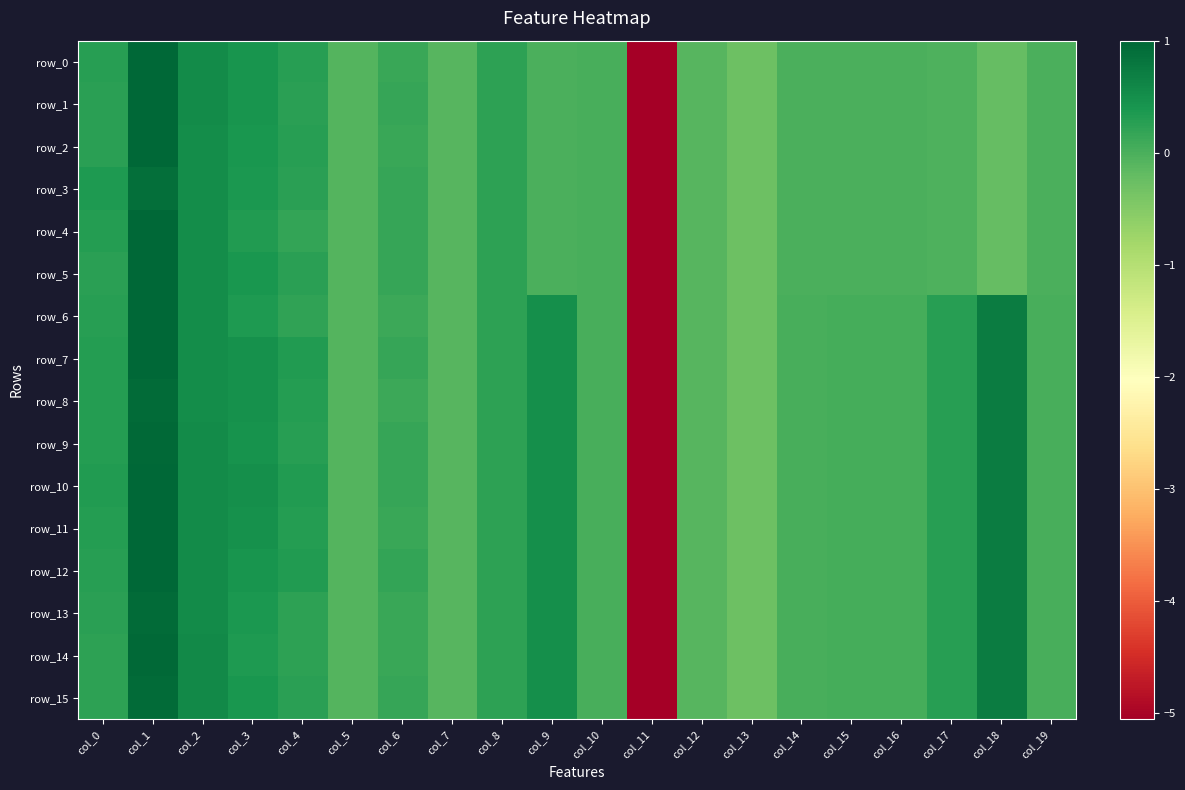

Reading right to left, extract all data points from this chart.

row_0: col_19=-0.0	col_18=-0.2	col_17=-0.0	col_16=-0.0	col_15=-0.0	col_14=-0.0	col_13=-0.3	col_12=-0.1	col_11=-5.1	col_10=0.0	col_9=0.0	col_8=0.2	col_7=-0.1	col_6=0.1	col_5=-0.1	col_4=0.3	col_3=0.4	col_2=0.5	col_1=1.0	col_0=0.3
row_1: col_19=-0.0	col_18=-0.2	col_17=-0.0	col_16=-0.0	col_15=-0.0	col_14=-0.0	col_13=-0.3	col_12=-0.1	col_11=-5.1	col_10=0.0	col_9=0.0	col_8=0.2	col_7=-0.1	col_6=0.2	col_5=-0.1	col_4=0.3	col_3=0.4	col_2=0.5	col_1=1.0	col_0=0.3
row_2: col_19=-0.0	col_18=-0.2	col_17=-0.0	col_16=-0.0	col_15=-0.0	col_14=-0.0	col_13=-0.3	col_12=-0.1	col_11=-5.1	col_10=0.0	col_9=0.0	col_8=0.2	col_7=-0.1	col_6=0.1	col_5=-0.1	col_4=0.3	col_3=0.4	col_2=0.5	col_1=1.0	col_0=0.3
row_3: col_19=-0.0	col_18=-0.2	col_17=-0.0	col_16=-0.0	col_15=-0.0	col_14=-0.0	col_13=-0.3	col_12=-0.1	col_11=-5.1	col_10=0.0	col_9=0.0	col_8=0.2	col_7=-0.1	col_6=0.2	col_5=-0.1	col_4=0.3	col_3=0.4	col_2=0.5	col_1=0.9	col_0=0.4
row_4: col_19=-0.0	col_18=-0.2	col_17=-0.0	col_16=-0.0	col_15=-0.0	col_14=-0.0	col_13=-0.3	col_12=-0.1	col_11=-5.1	col_10=0.0	col_9=0.0	col_8=0.2	col_7=-0.1	col_6=0.2	col_5=-0.1	col_4=0.2	col_3=0.3	col_2=0.5	col_1=1.0	col_0=0.3
row_5: col_19=-0.0	col_18=-0.2	col_17=-0.0	col_16=-0.0	col_15=-0.0	col_14=-0.0	col_13=-0.3	col_12=-0.1	col_11=-5.1	col_10=0.0	col_9=0.0	col_8=0.2	col_7=-0.1	col_6=0.2	col_5=-0.1	col_4=0.3	col_3=0.4	col_2=0.5	col_1=1.0	col_0=0.3
row_6: col_19=0.0	col_18=0.7	col_17=0.3	col_16=0.1	col_15=0.1	col_14=0.0	col_13=-0.3	col_12=-0.1	col_11=-5.1	col_10=0.0	col_9=0.5	col_8=0.2	col_7=-0.1	col_6=0.1	col_5=-0.1	col_4=0.2	col_3=0.3	col_2=0.5	col_1=1.0	col_0=0.3
row_7: col_19=0.0	col_18=0.7	col_17=0.3	col_16=0.1	col_15=0.1	col_14=0.0	col_13=-0.3	col_12=-0.1	col_11=-5.1	col_10=0.0	col_9=0.5	col_8=0.2	col_7=-0.1	col_6=0.2	col_5=-0.1	col_4=0.3	col_3=0.5	col_2=0.5	col_1=1.0	col_0=0.3
row_8: col_19=0.0	col_18=0.7	col_17=0.3	col_16=0.1	col_15=0.1	col_14=0.0	col_13=-0.3	col_12=-0.1	col_11=-5.1	col_10=0.0	col_9=0.5	col_8=0.2	col_7=-0.1	col_6=0.1	col_5=-0.1	col_4=0.3	col_3=0.5	col_2=0.5	col_1=0.9	col_0=0.3
row_9: col_19=0.0	col_18=0.7	col_17=0.3	col_16=0.1	col_15=0.1	col_14=0.0	col_13=-0.3	col_12=-0.1	col_11=-5.1	col_10=0.0	col_9=0.5	col_8=0.2	col_7=-0.1	col_6=0.2	col_5=-0.1	col_4=0.3	col_3=0.4	col_2=0.5	col_1=1.0	col_0=0.3
row_10: col_19=0.0	col_18=0.7	col_17=0.3	col_16=0.1	col_15=0.1	col_14=0.0	col_13=-0.3	col_12=-0.1	col_11=-5.1	col_10=0.0	col_9=0.5	col_8=0.2	col_7=-0.1	col_6=0.2	col_5=-0.1	col_4=0.3	col_3=0.5	col_2=0.5	col_1=1.0	col_0=0.3
row_11: col_19=0.0	col_18=0.7	col_17=0.3	col_16=0.1	col_15=0.1	col_14=0.0	col_13=-0.3	col_12=-0.1	col_11=-5.1	col_10=0.0	col_9=0.5	col_8=0.2	col_7=-0.1	col_6=0.1	col_5=-0.1	col_4=0.3	col_3=0.5	col_2=0.5	col_1=1.0	col_0=0.3
row_12: col_19=0.0	col_18=0.7	col_17=0.3	col_16=0.1	col_15=0.1	col_14=0.0	col_13=-0.3	col_12=-0.1	col_11=-5.1	col_10=0.0	col_9=0.5	col_8=0.2	col_7=-0.1	col_6=0.2	col_5=-0.1	col_4=0.3	col_3=0.4	col_2=0.5	col_1=1.0	col_0=0.3
row_13: col_19=0.0	col_18=0.7	col_17=0.3	col_16=0.1	col_15=0.1	col_14=0.0	col_13=-0.3	col_12=-0.1	col_11=-5.1	col_10=0.0	col_9=0.5	col_8=0.2	col_7=-0.1	col_6=0.1	col_5=-0.1	col_4=0.2	col_3=0.4	col_2=0.5	col_1=0.9	col_0=0.2
row_14: col_19=0.0	col_18=0.7	col_17=0.3	col_16=0.1	col_15=0.1	col_14=0.0	col_13=-0.3	col_12=-0.1	col_11=-5.1	col_10=0.0	col_9=0.5	col_8=0.2	col_7=-0.1	col_6=0.1	col_5=-0.1	col_4=0.2	col_3=0.4	col_2=0.6	col_1=1.0	col_0=0.2
row_15: col_19=0.0	col_18=0.7	col_17=0.3	col_16=0.1	col_15=0.1	col_14=0.0	col_13=-0.3	col_12=-0.1	col_11=-5.1	col_10=0.0	col_9=0.5	col_8=0.2	col_7=-0.1	col_6=0.2	col_5=-0.1	col_4=0.3	col_3=0.4	col_2=0.6	col_1=0.9	col_0=0.2